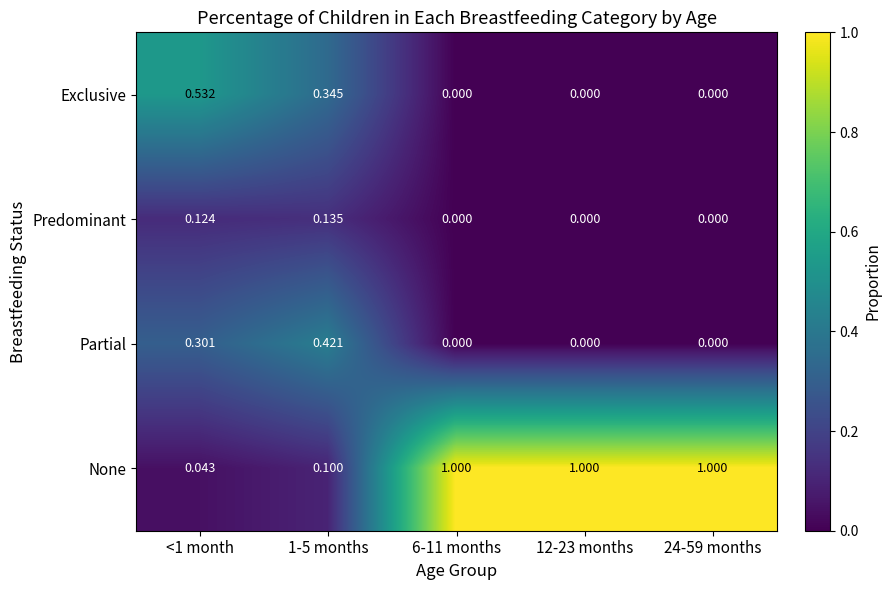

Which series has the largest total across all categories?

None